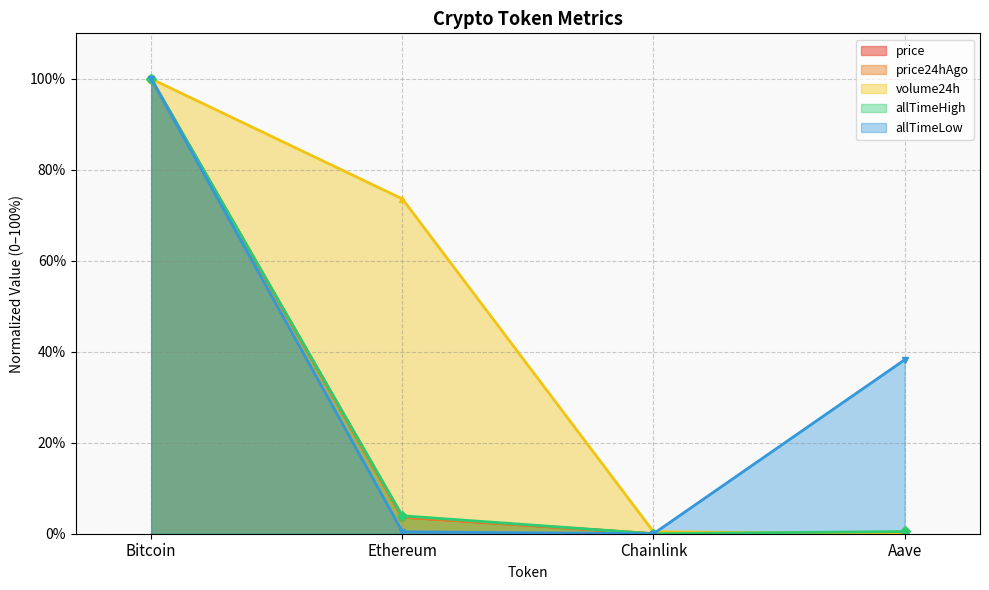

The value of allTimeHigh at Chainlink is 0.0. True or false?

True